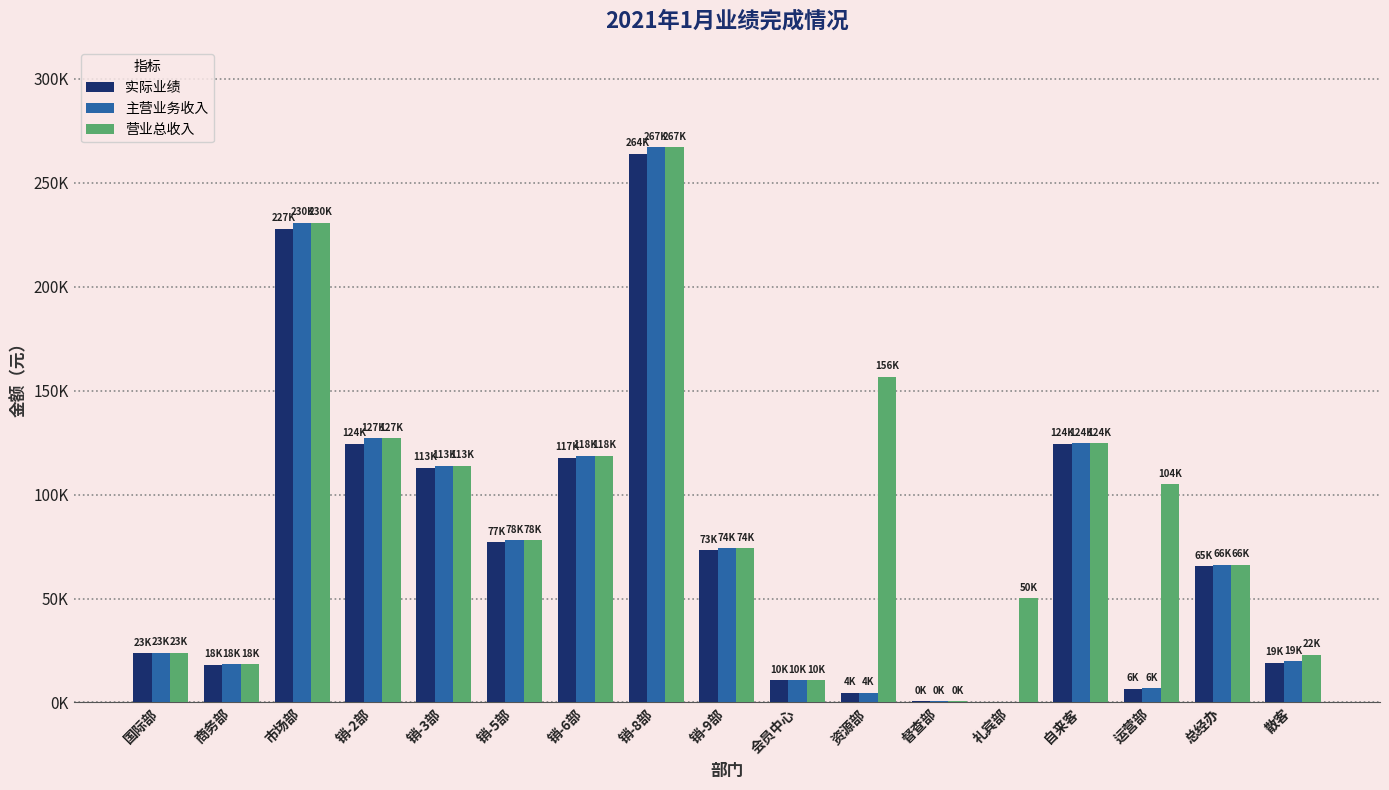

What is the value of the 主营业务收入 bar at the 16th from the left?

66298